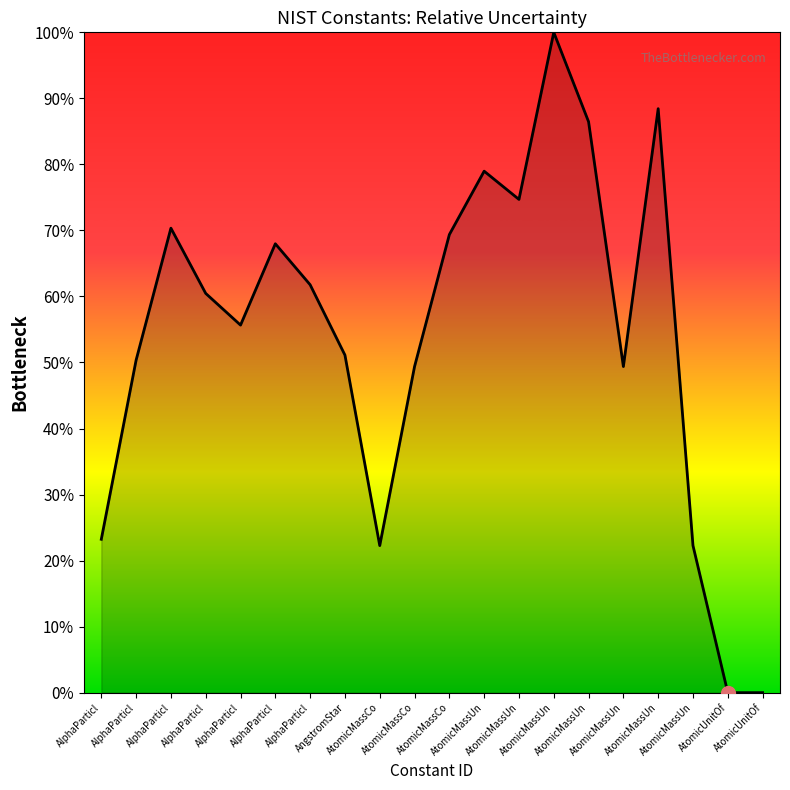

How many points are higher than both their immediate neighbors (excluding endpoints)?

5